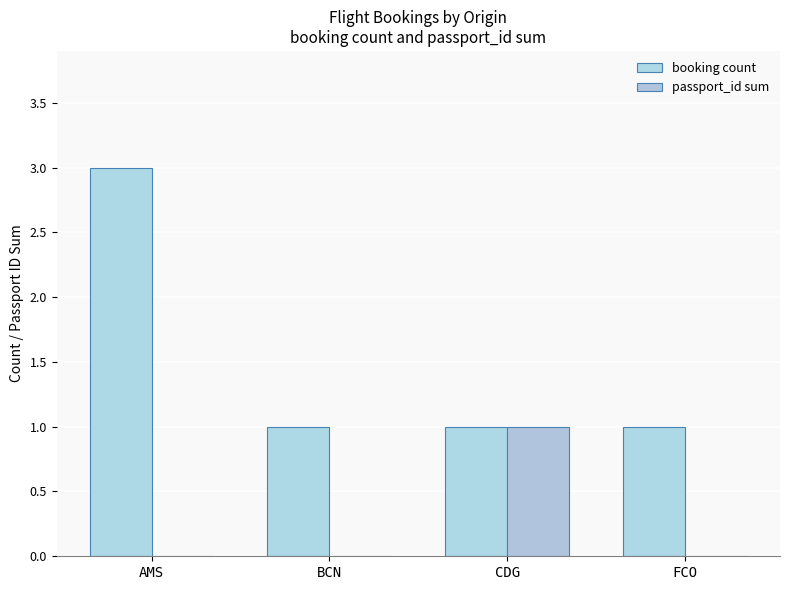

List the series in order of their peak value, lowest first.

passport_id sum, booking count